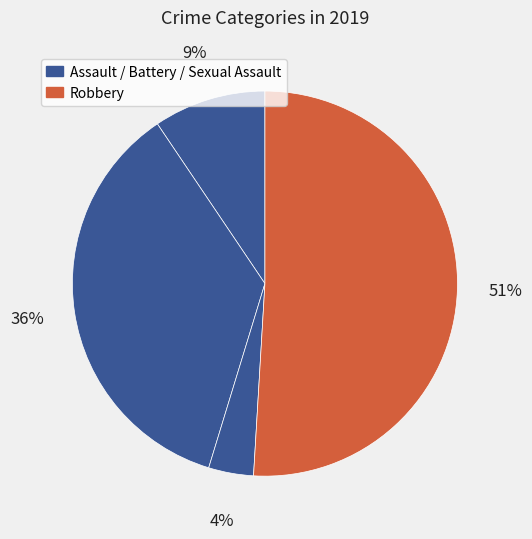

How many segments does this pie chart have?

4